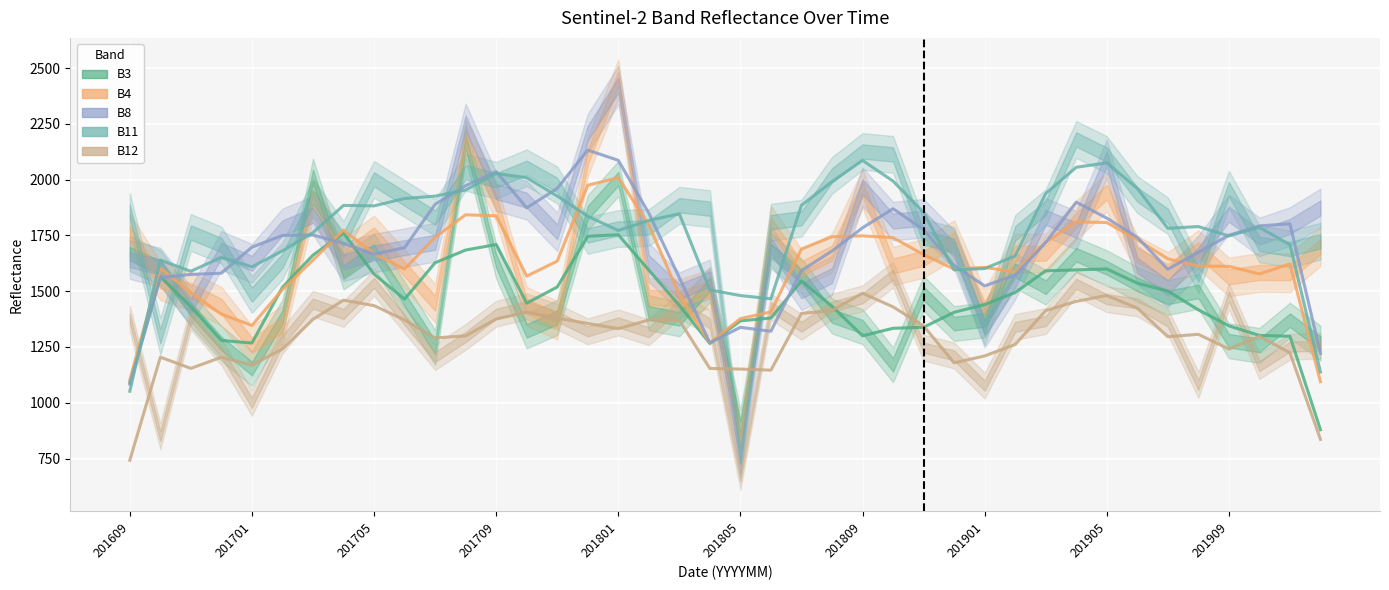

How many interior local valleys does the B4 series have?

7